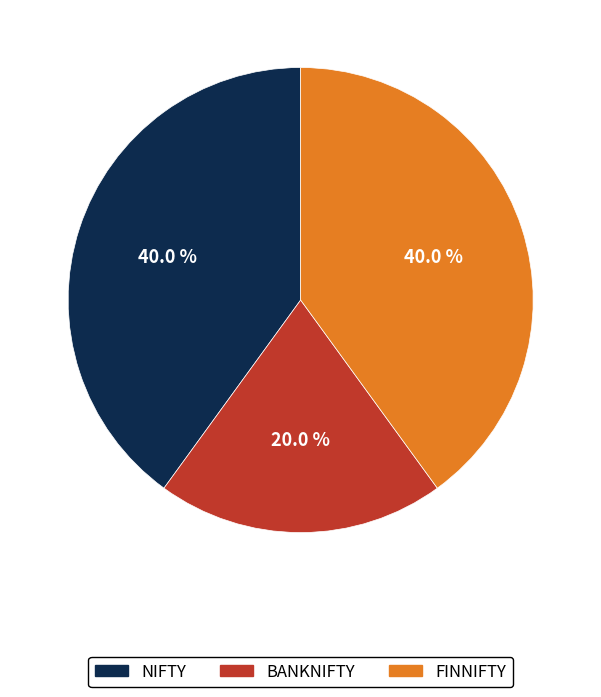

What is the ratio of the value at FINNIFTY to the value at NIFTY?

1.0